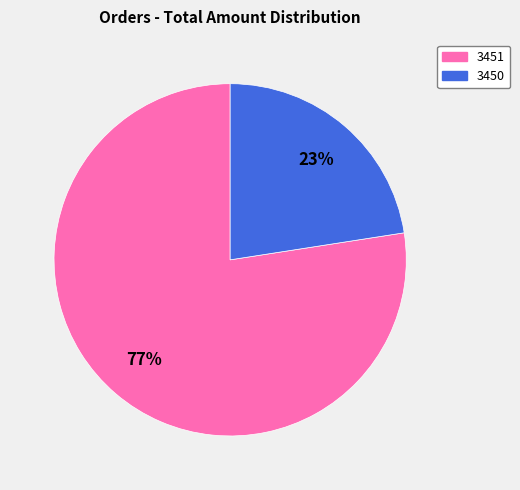

Does 3451 represent more than half of the total?

Yes